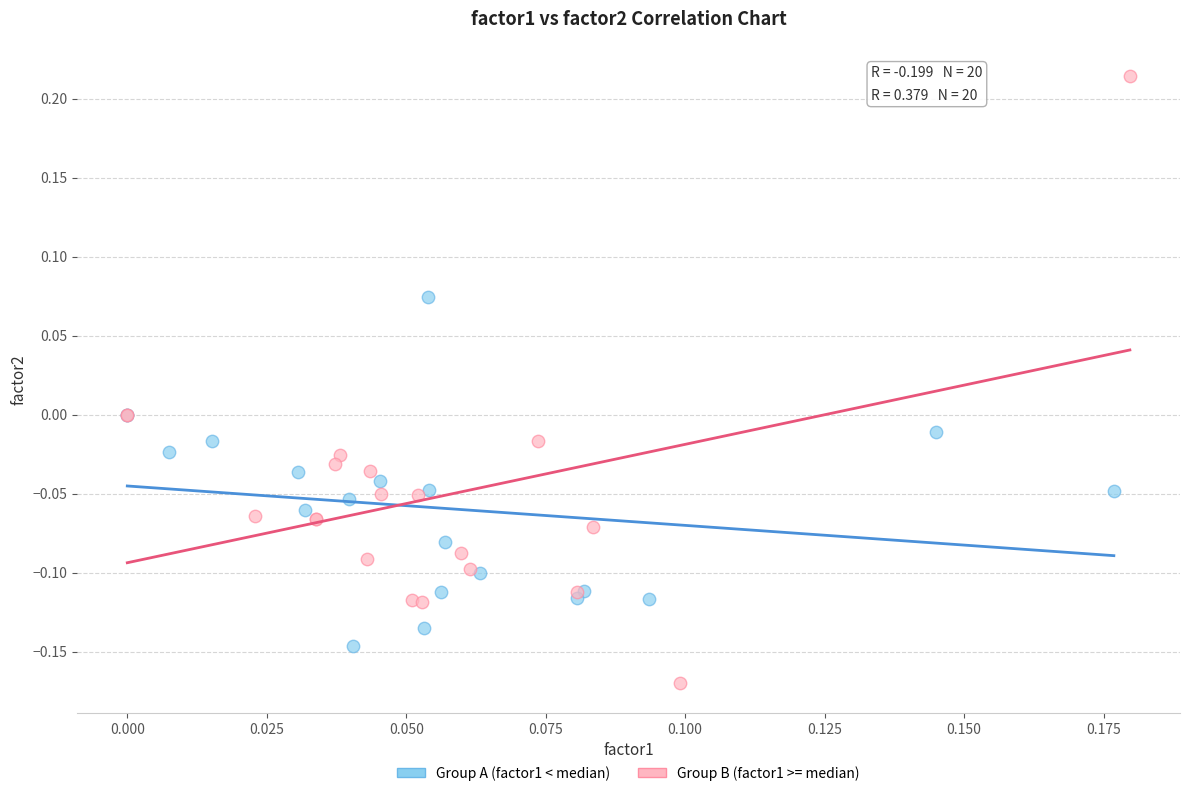

Which series has the widest spread of Y values?

Group B (factor1 >= median)